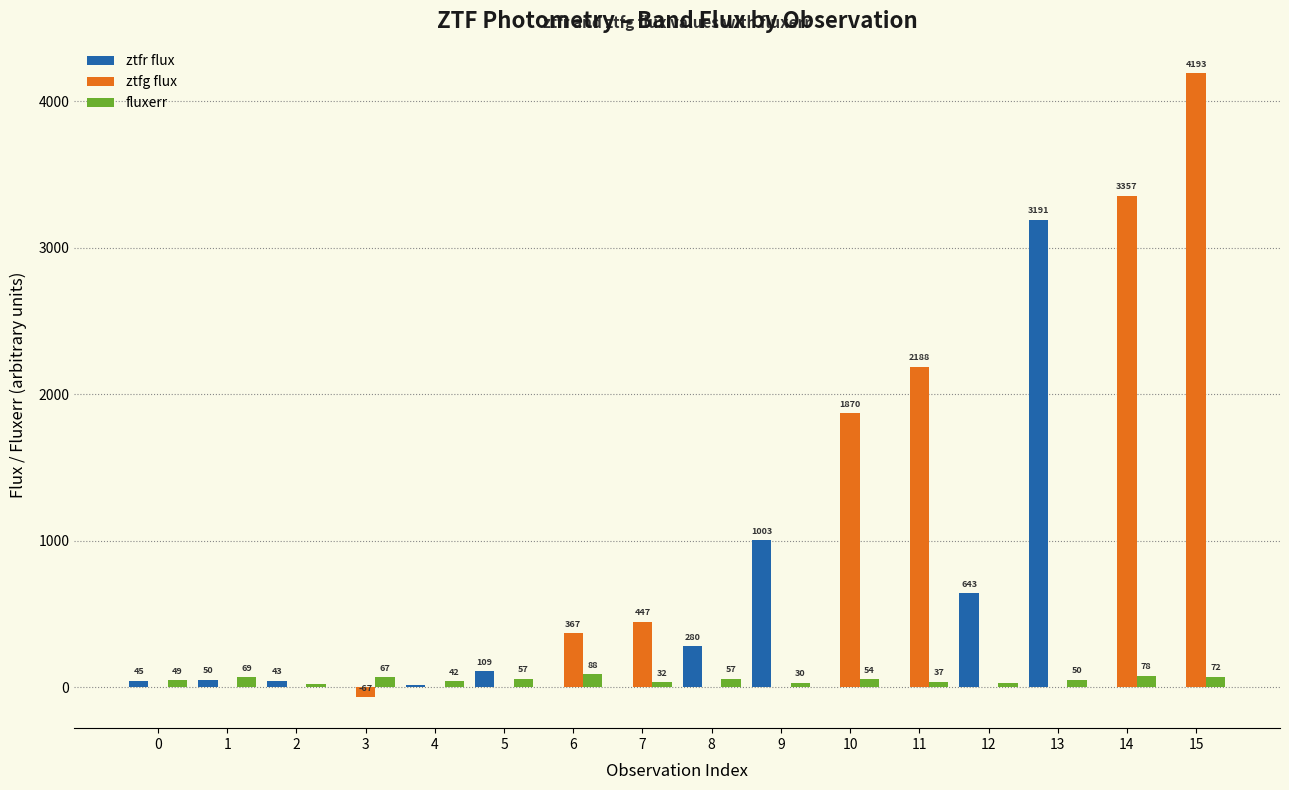

At which label does fluxerr reach its peak?

6